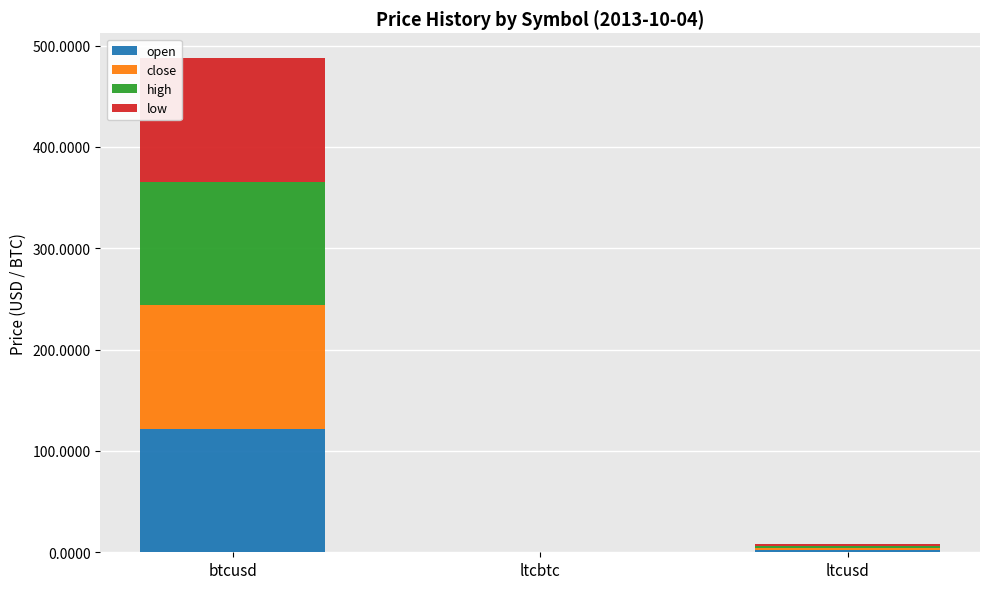

At which category is the sum across all series the highest?

btcusd